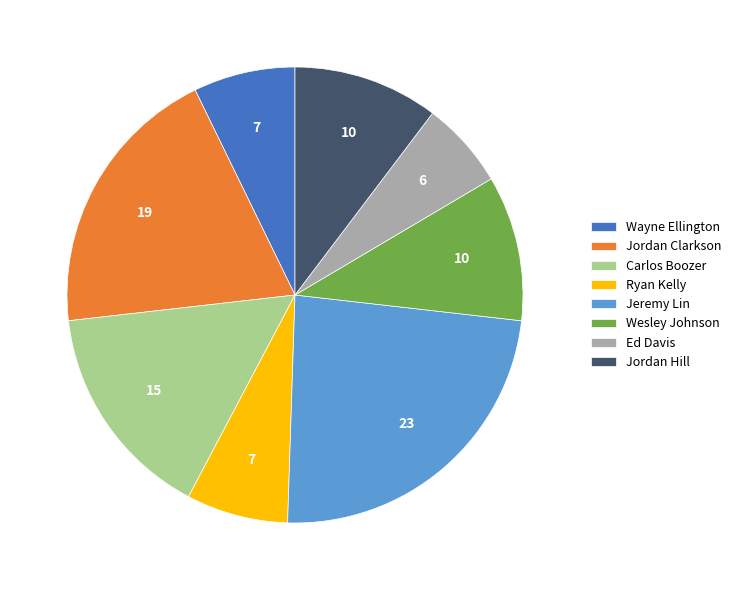

Is Jordan Clarkson the majority of the pie?

No